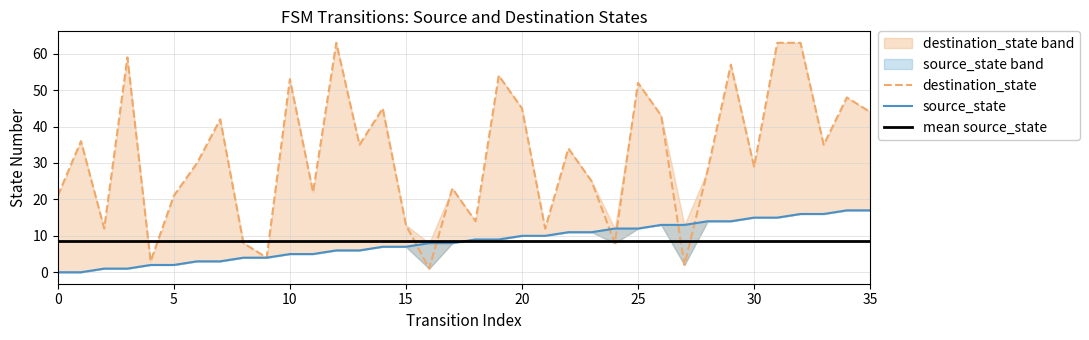

Which series changed the most between 24 and 27?

destination_state